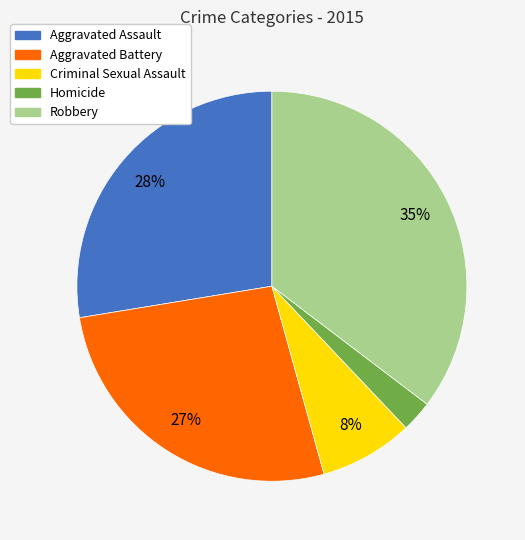

How many slices are in this pie chart?

5